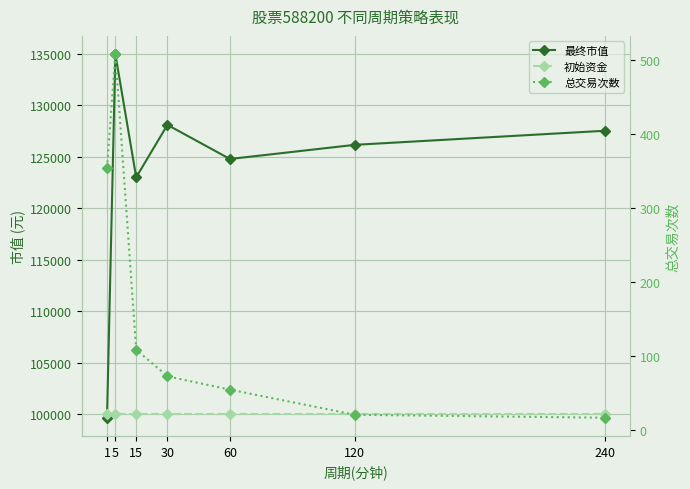

The 最终市值 series shows 127539.7 at 240. True or false?

True